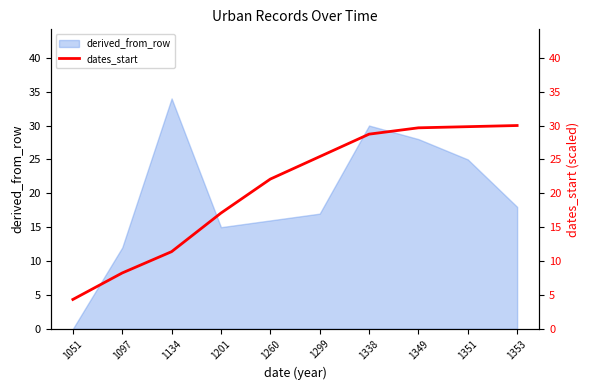

True or false: derived_from_row has a value of 17 at 1299.

True